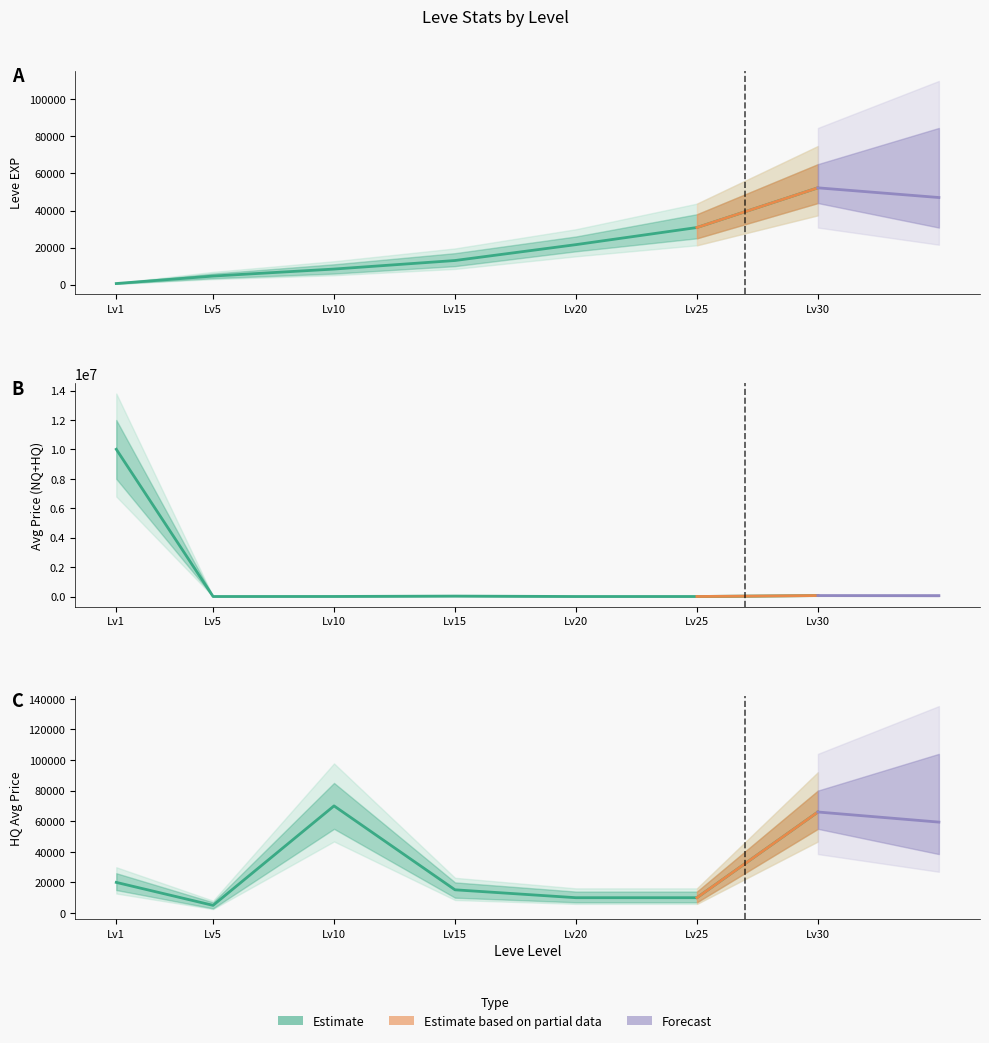

The currentAveragePriceHQ series shows 10000 at Lv20. True or false?

True